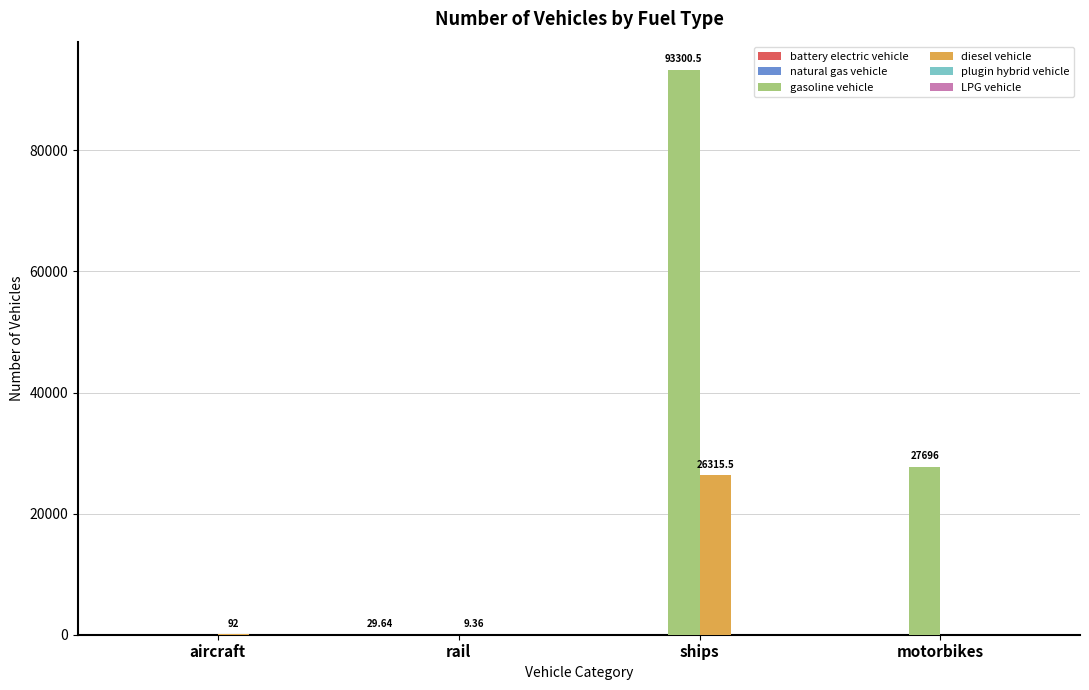

Where is diesel vehicle nearest to the value 13157?

aircraft